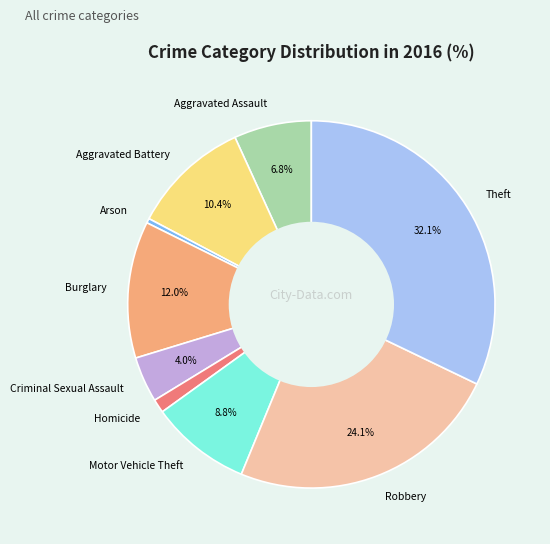

Which category has the biggest portion of the pie?

Theft